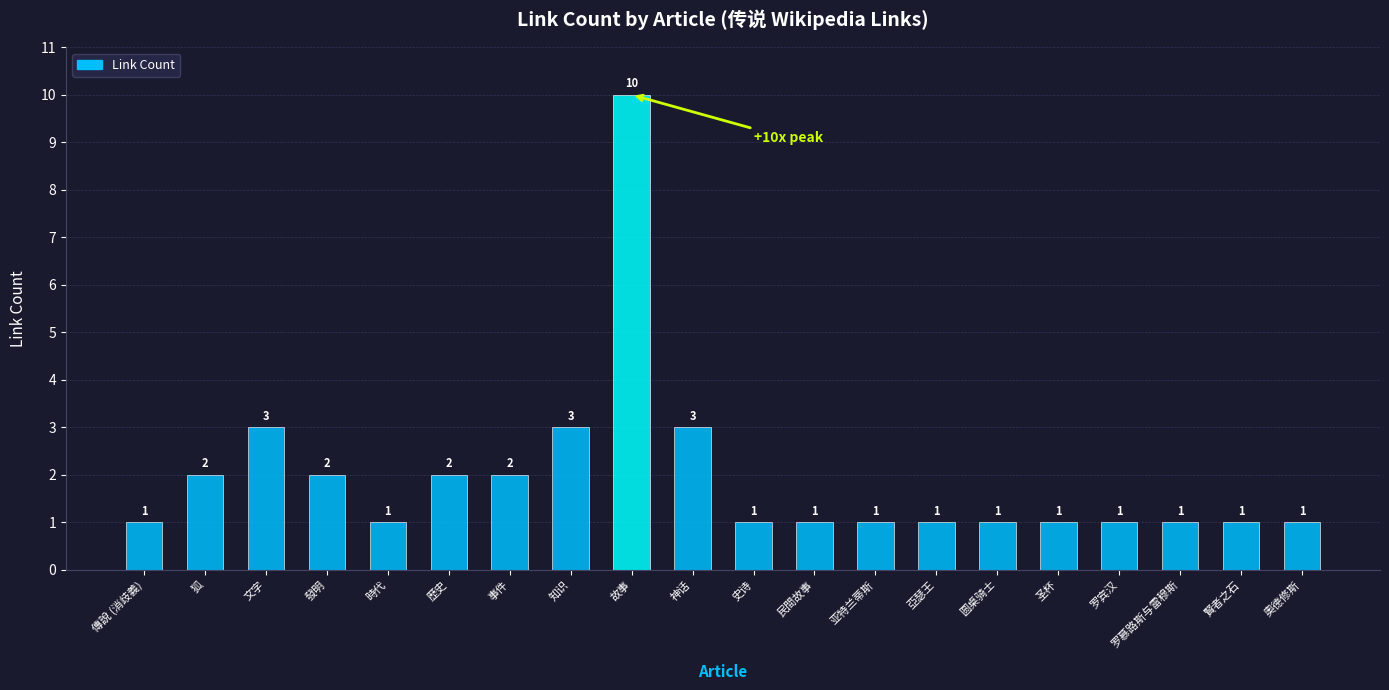

Is it true that the value at 亞瑟王 is 1?

True